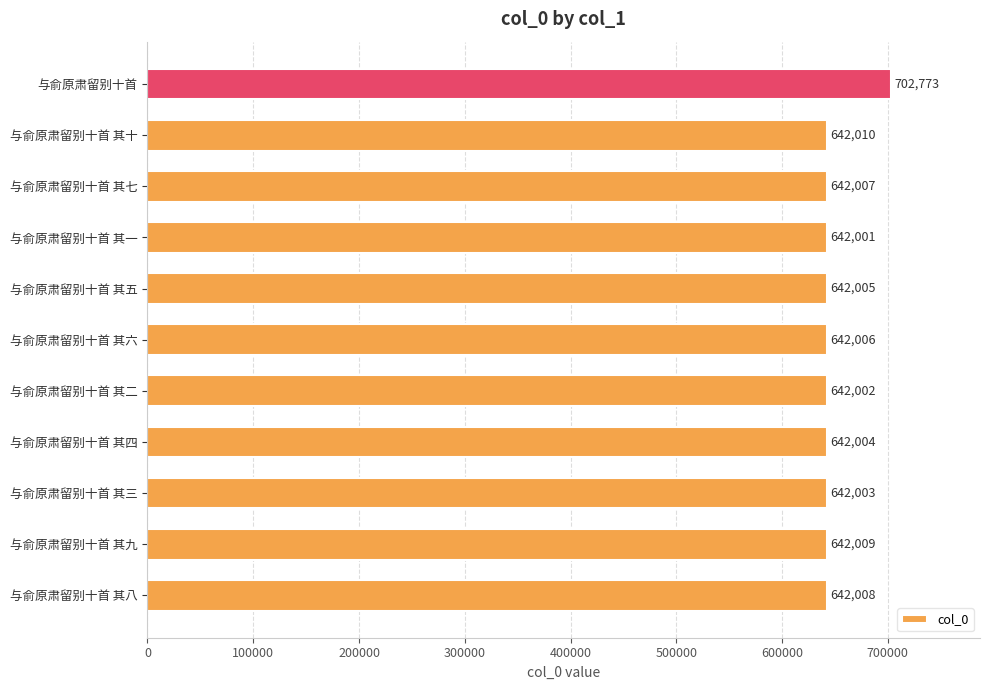

What is the minimum value shown in the chart?

642001